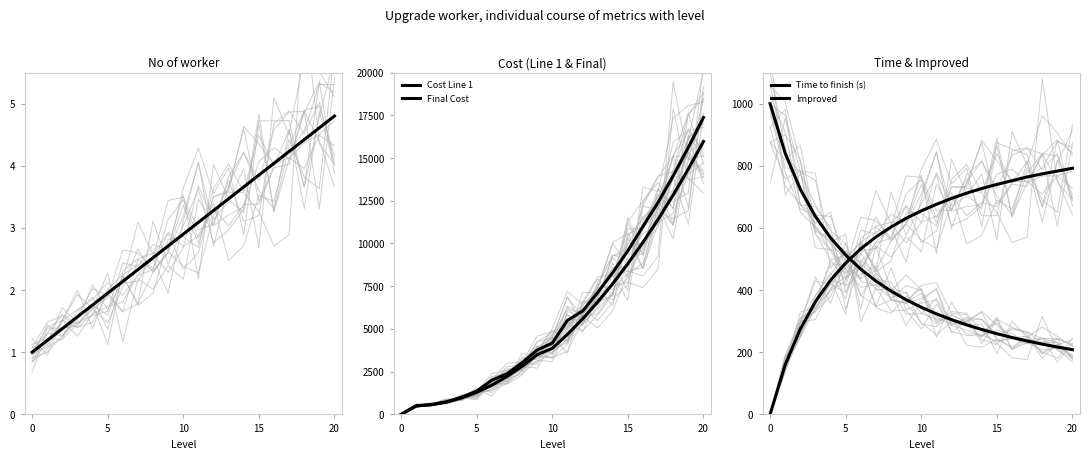

Which series has the largest total across all categories?

Final Cost